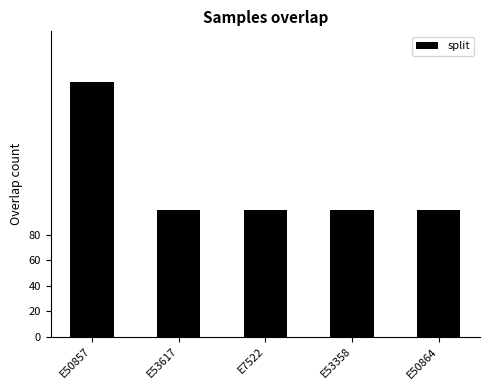

The chart shows a value of 100 at E50864. True or false?

True